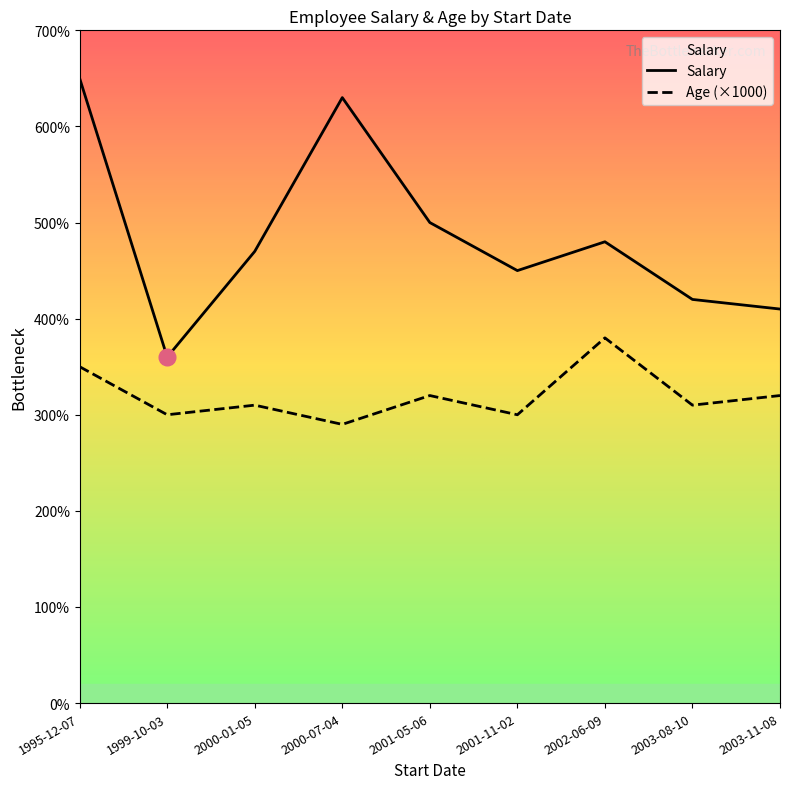

Which has a higher value, 2003-11-08 or 1995-12-07?

1995-12-07